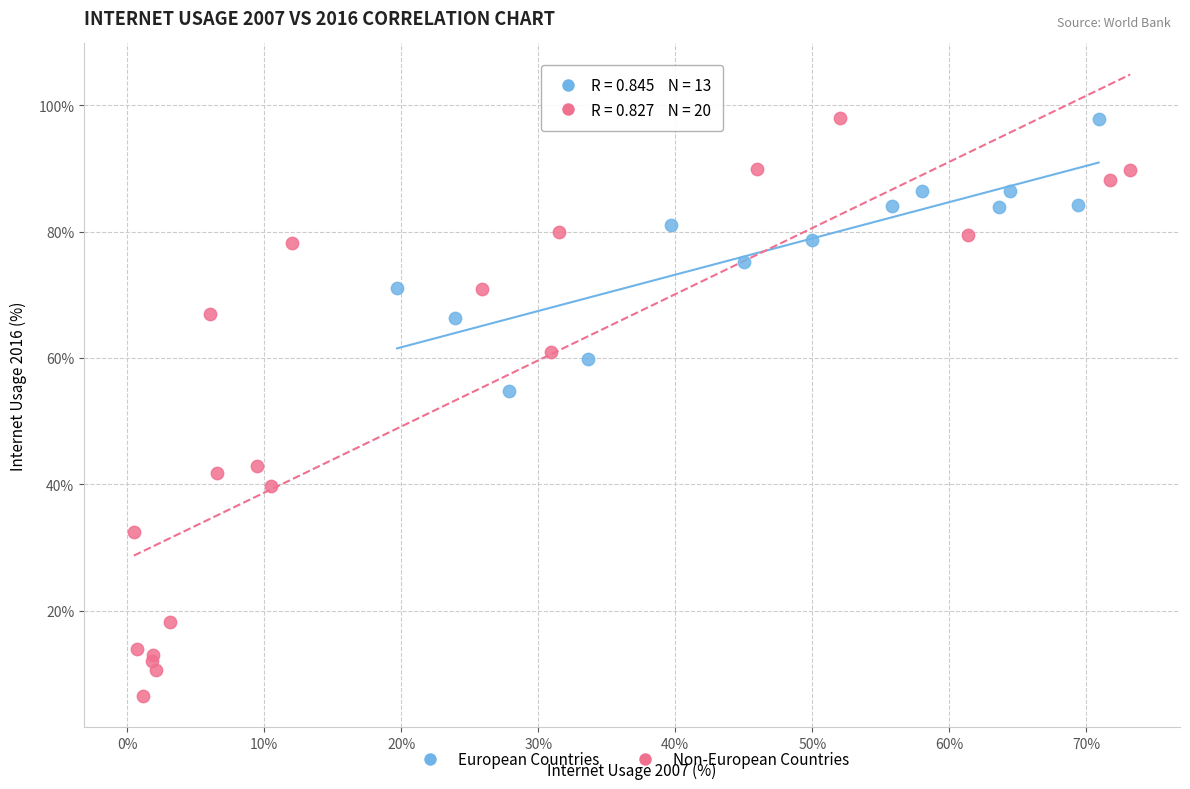

Which series has the widest spread of Y values?

Non-European Countries